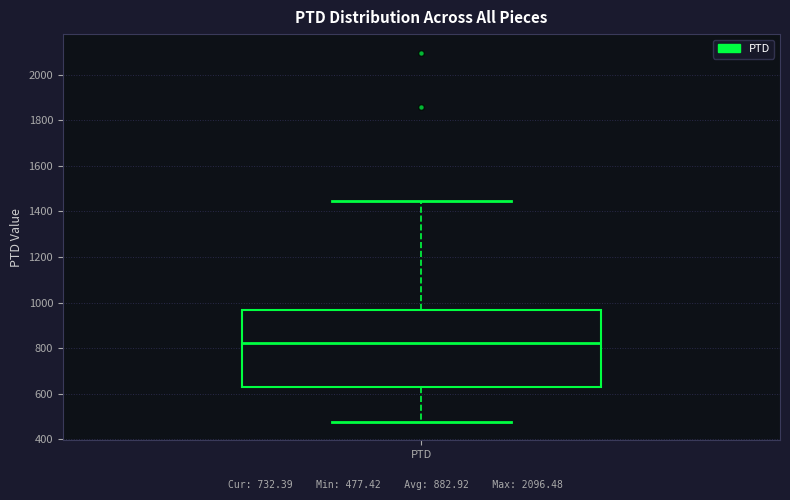

Read this box plot against the y-axis: the position of the median line, the range covered by the box, and the ends of both whiskers. The values are not printed on the chart, so give them approximately, as read against the axis.

median 820, box 620 to 960, whiskers 480 to 1440